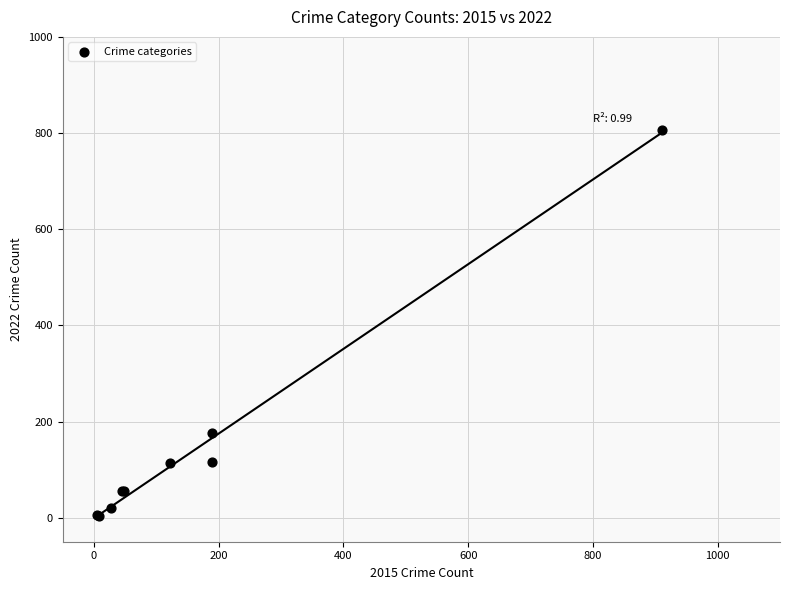

What Y value in the scatter plot is closest to 404?

177